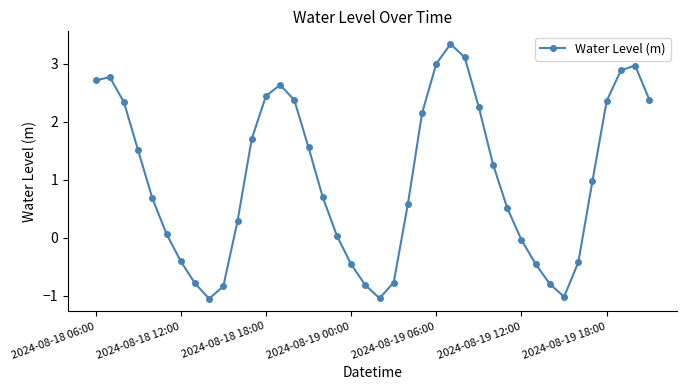

What is the difference between the maximum and second lowest values?

4.4